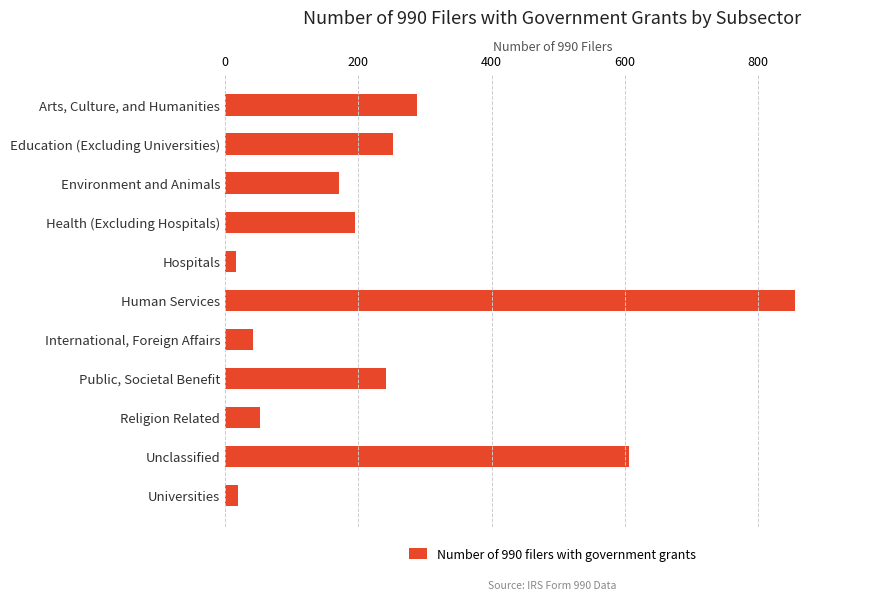

How many bars are there in total?

11